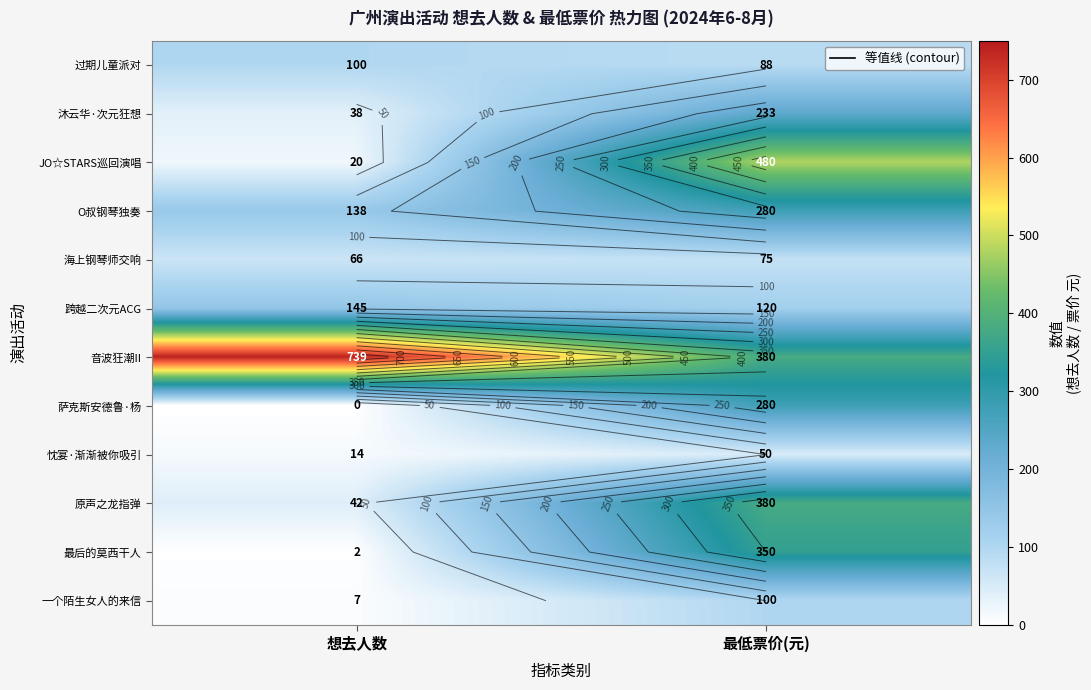

What is the average value of the 忱宴·渐渐被你吸引 series?

32